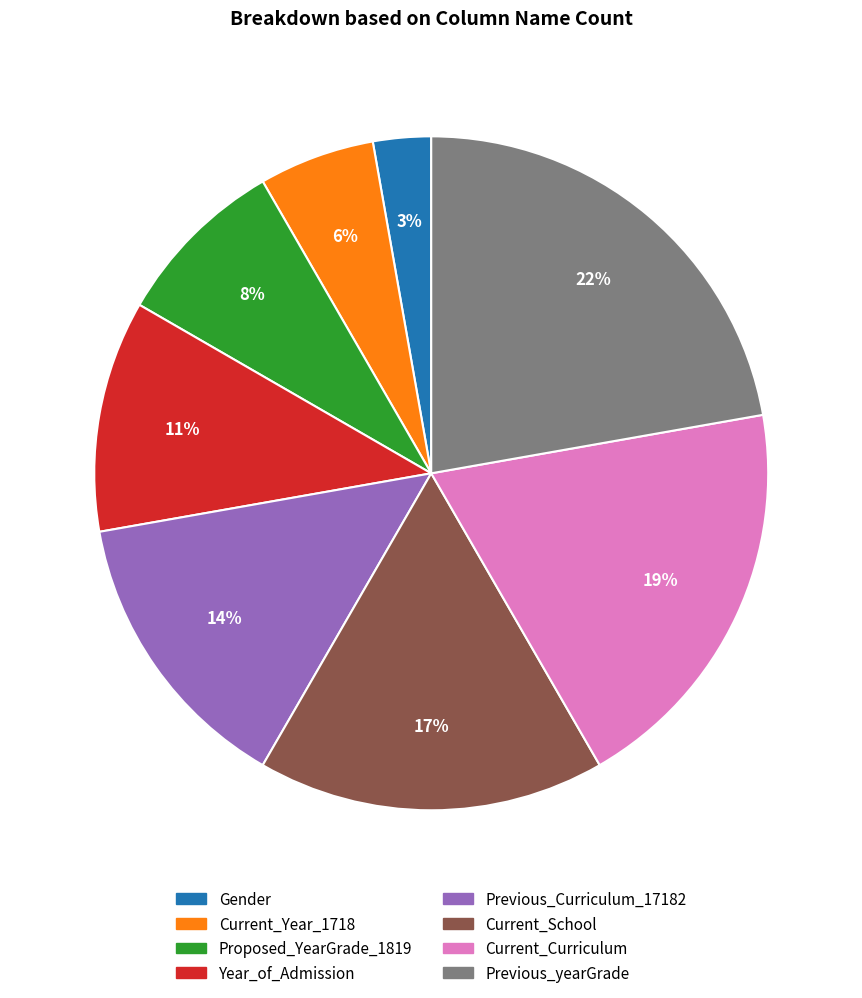

Is it true that Previous_Curriculum_17182 is 14% of the pie?

True